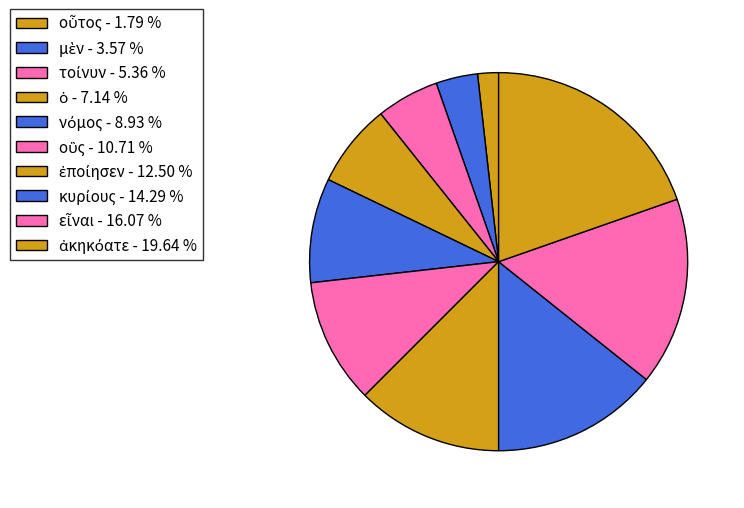

Count the number of slices in the pie.

10